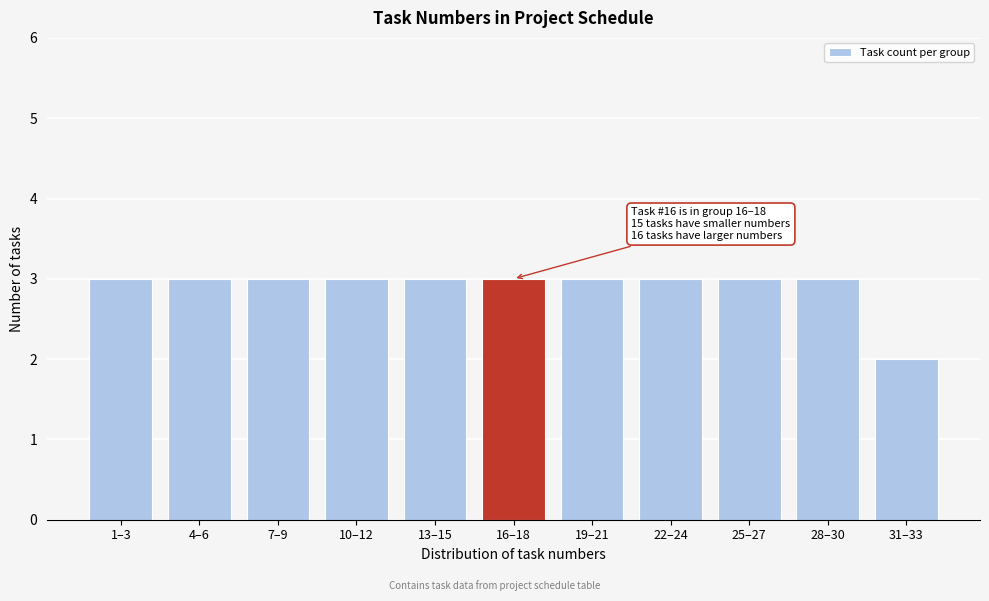

Reading right to left, what are all the values shown in this chart?

31–33=2	28–30=3	25–27=3	22–24=3	19–21=3	16–18=3	13–15=3	10–12=3	7–9=3	4–6=3	1–3=3